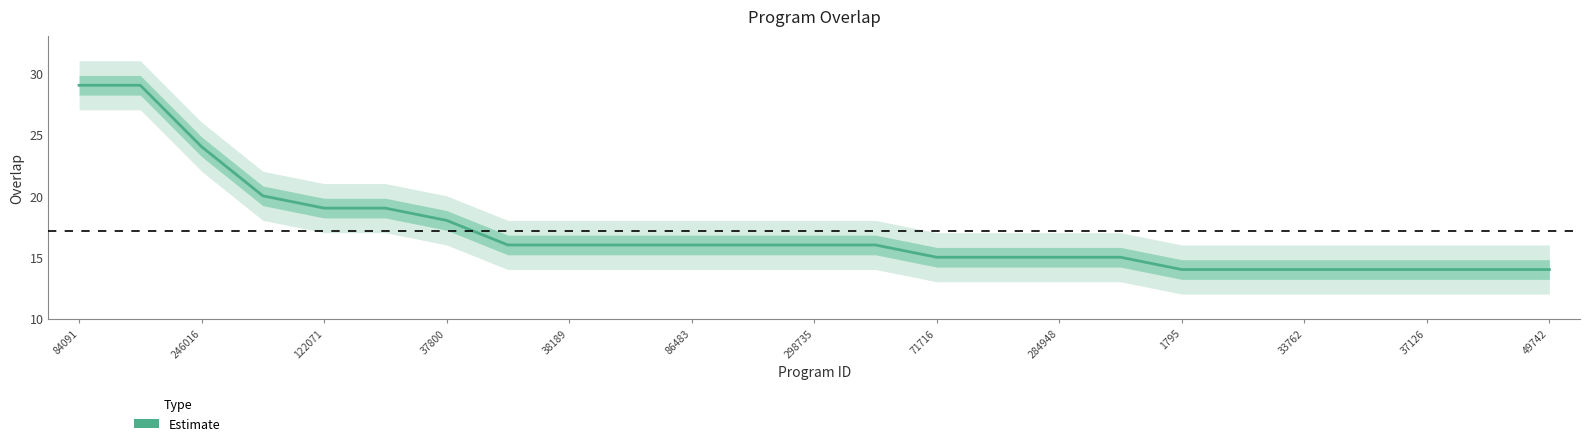

True or false: the data shows 24 at 19.

False